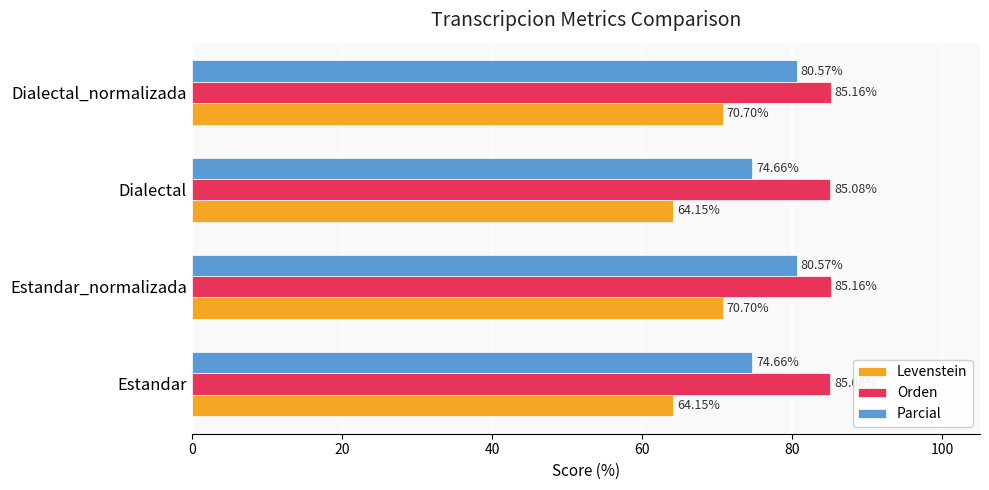

Is the value of Orden at Estandar greater than the value of Parcial at Dialectal?

Yes